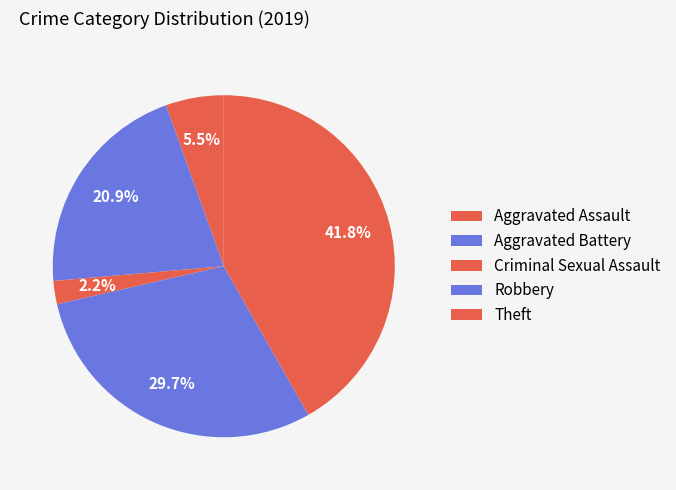

To the nearest percent, what portion does Aggravated Assault represent?

5%